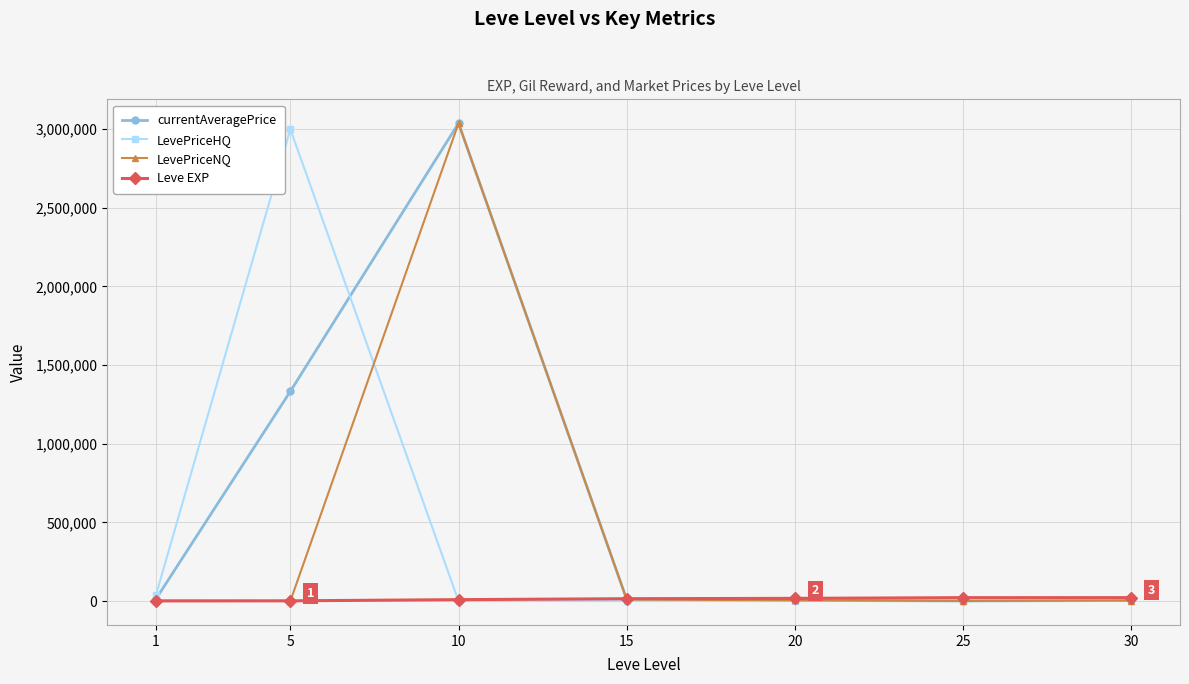

Is it true that LevePriceNQ equals 5225162.3 at 10?

False